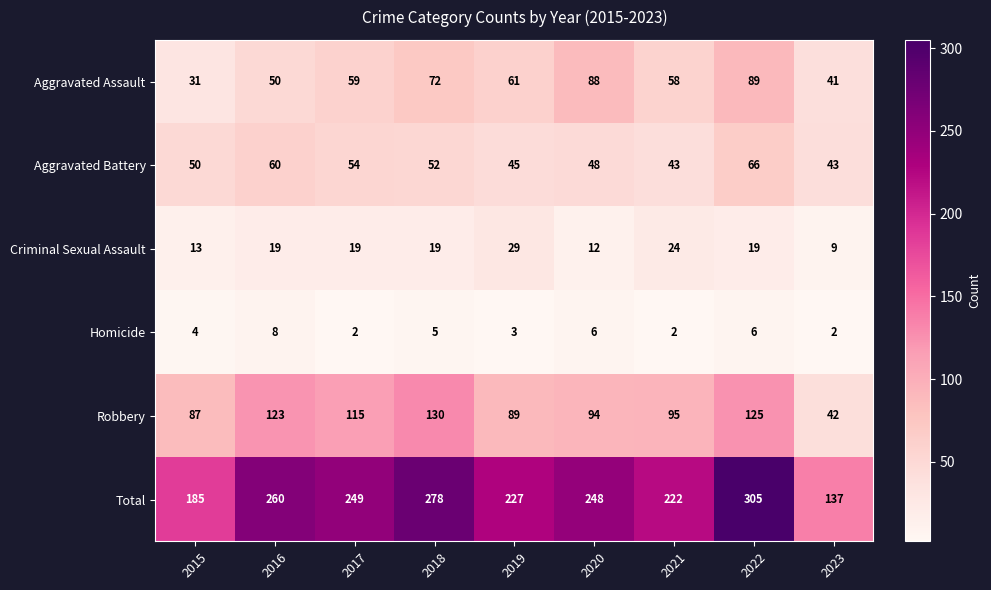

Is it true that Criminal Sexual Assault equals 19 at 2022?

True